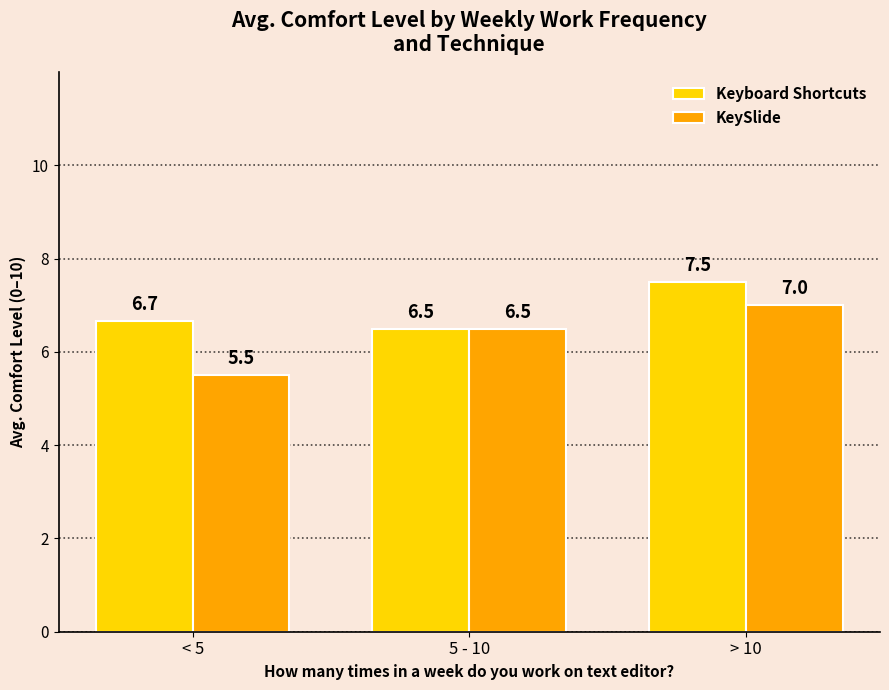

Is it true that KeySlide equals 6.5 at 5 - 10?

True